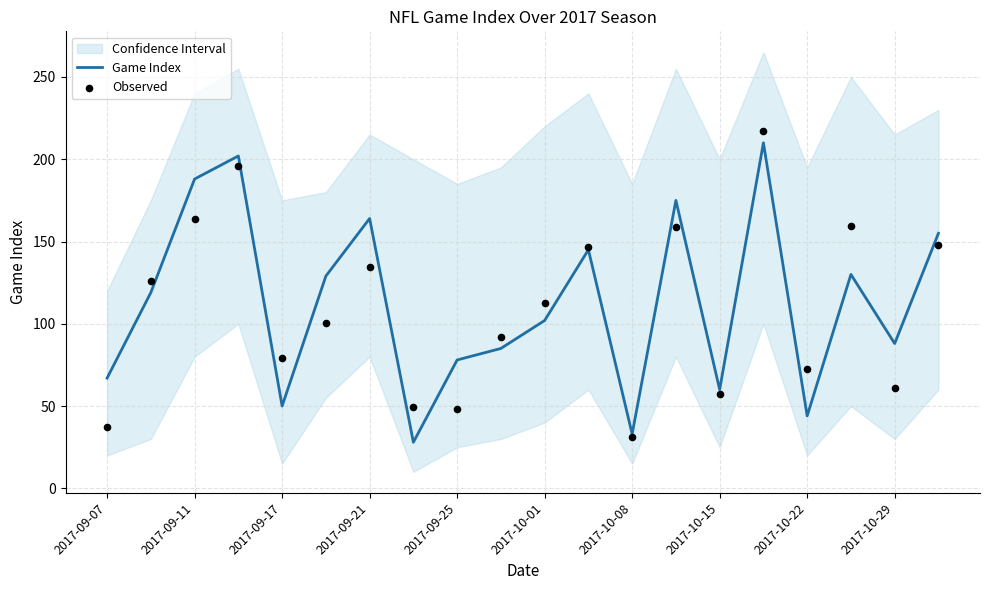

The value of Game Index at 2017-10-08 is 43. True or false?

False